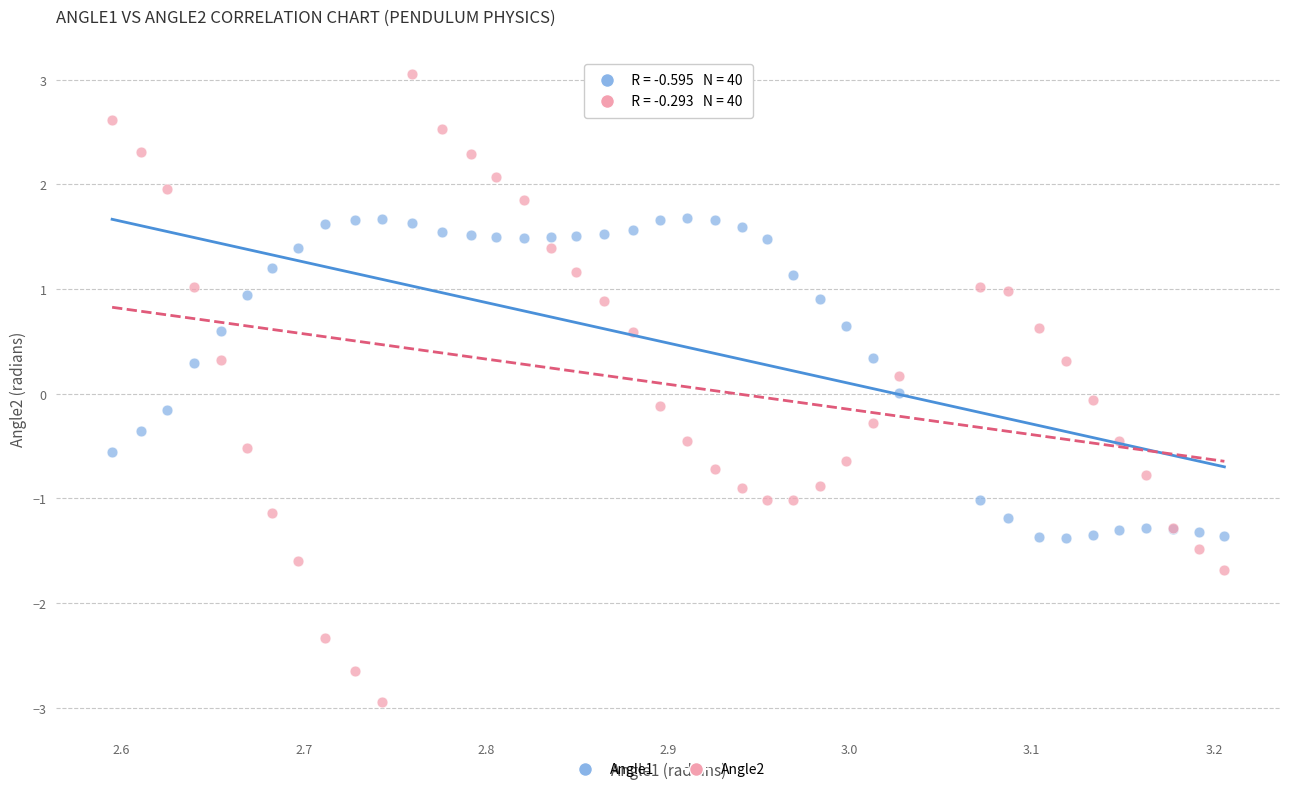

What are all the series names shown in the legend?

Angle1, Angle2